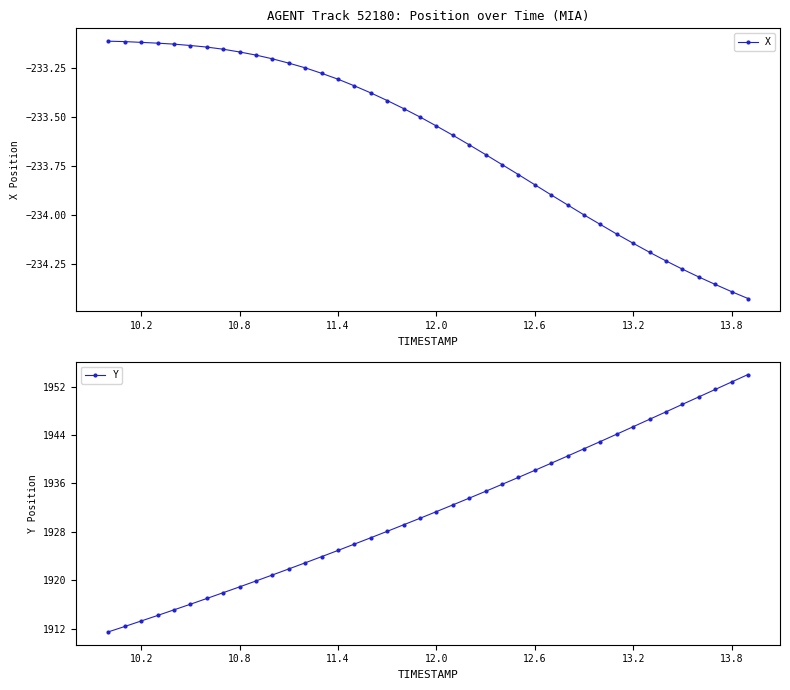

The Y series shows 3001.2 at 11.4. True or false?

False